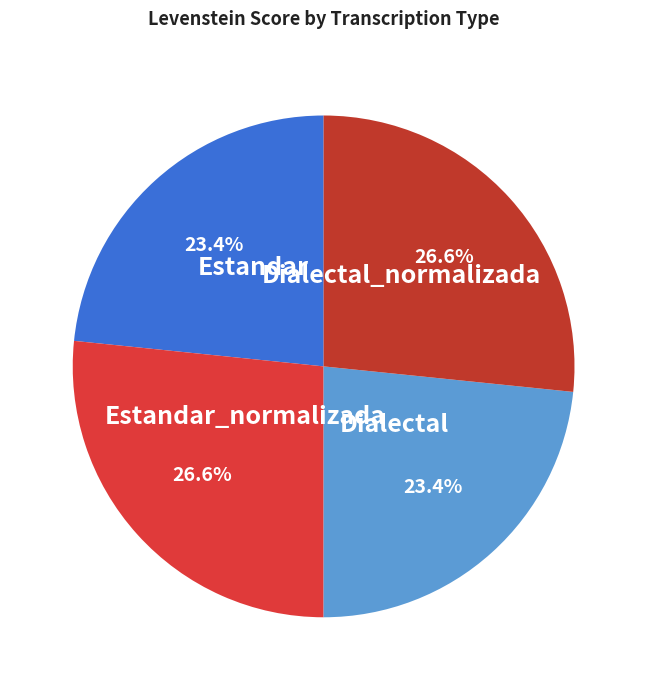

How many segments does this pie chart have?

4